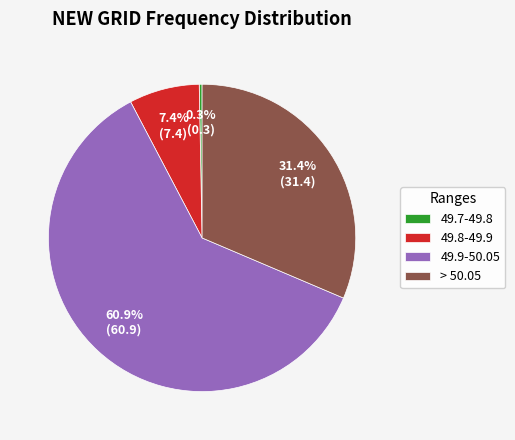

Rank the categories by value from lowest to highest.

49.7-49.8, 49.8-49.9, > 50.05, 49.9-50.05